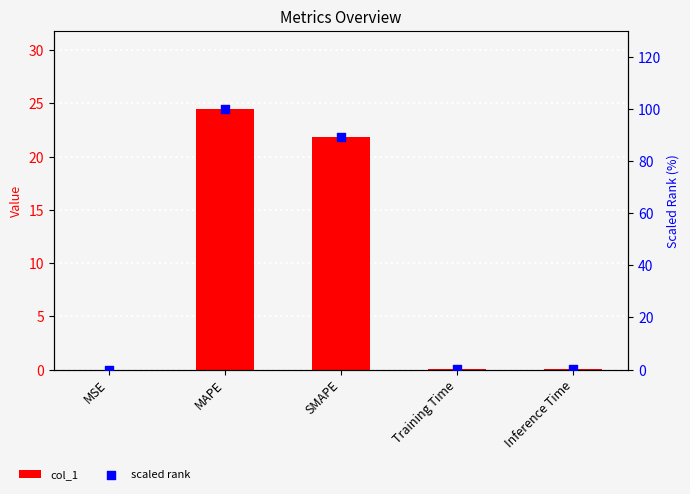

Is the value of scaled rank at Training Time greater than the value of col_1 at Training Time?

Yes